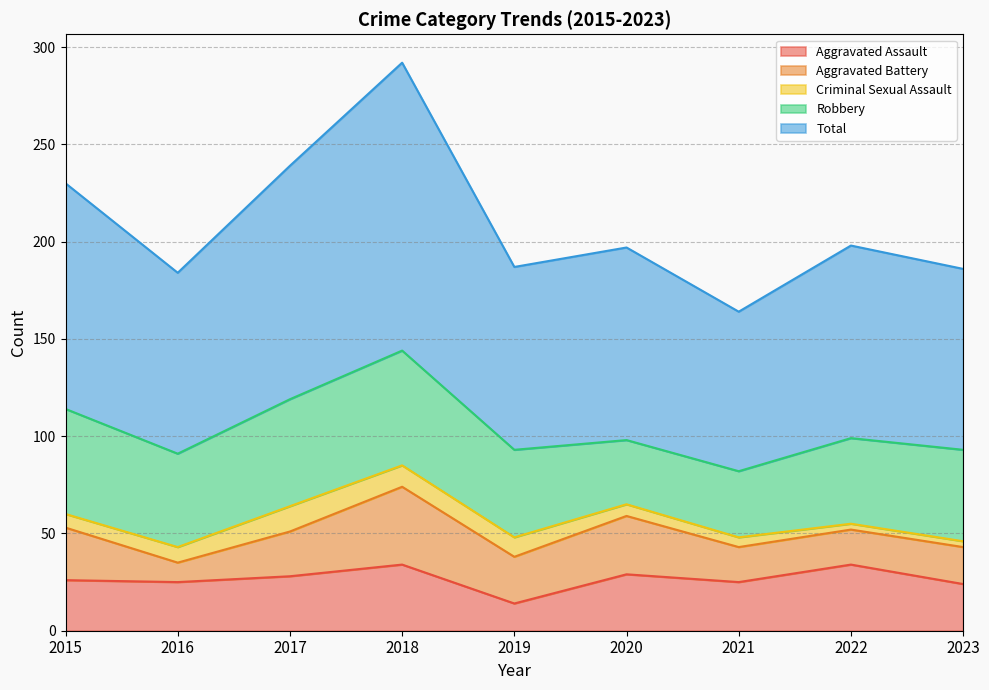

True or false: Total and Aggravated Battery intersect in this chart.

False